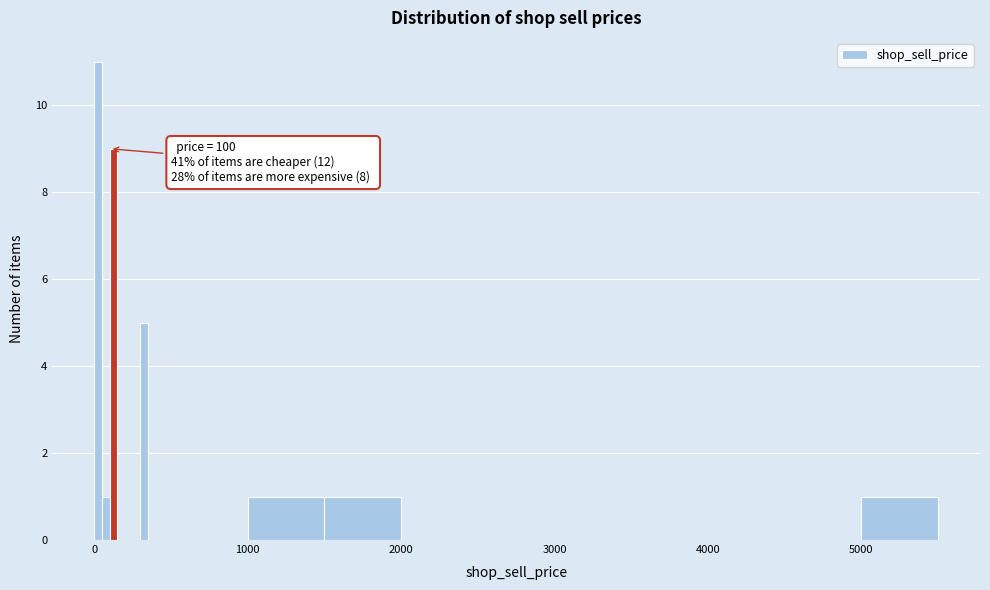

Around what value on the x-axis is the tallest bar? Give the approximate position of its centre, as read against the axis.

0